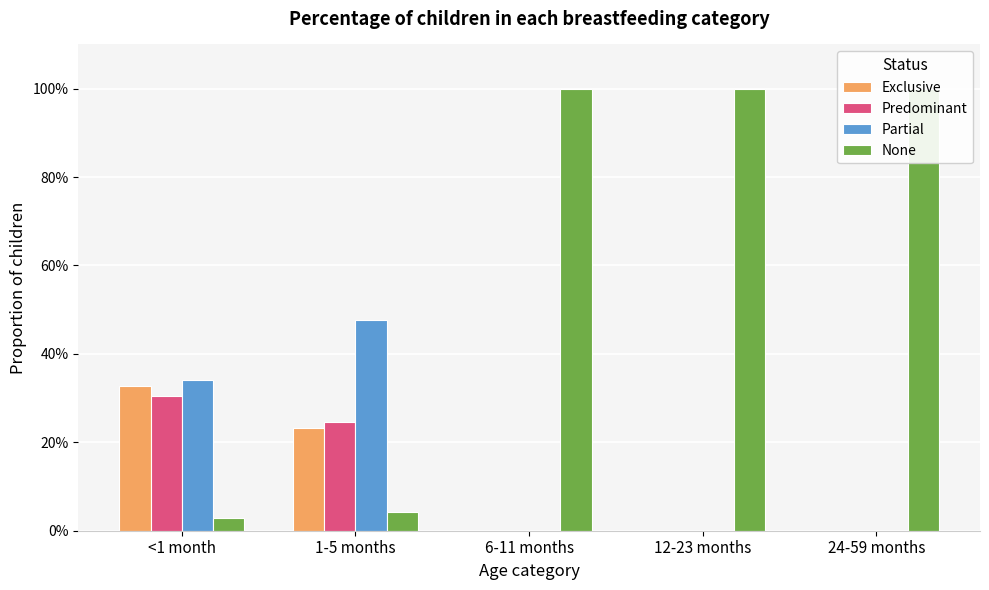

Does the chart contain any negative values?

No